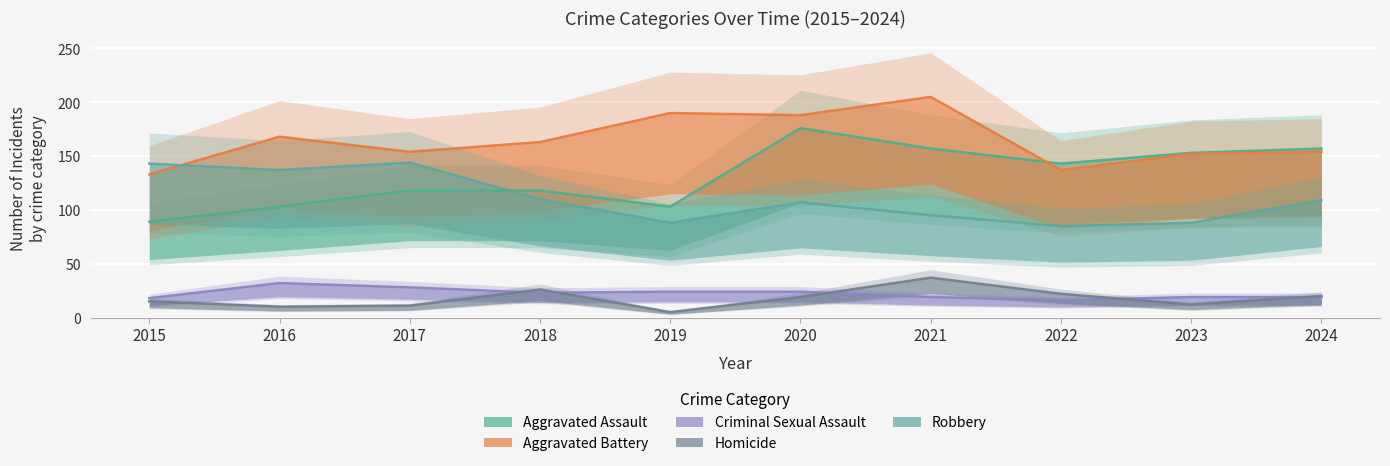

In Homicide, how many points are higher than both neighbors (excluding endpoints)?

2